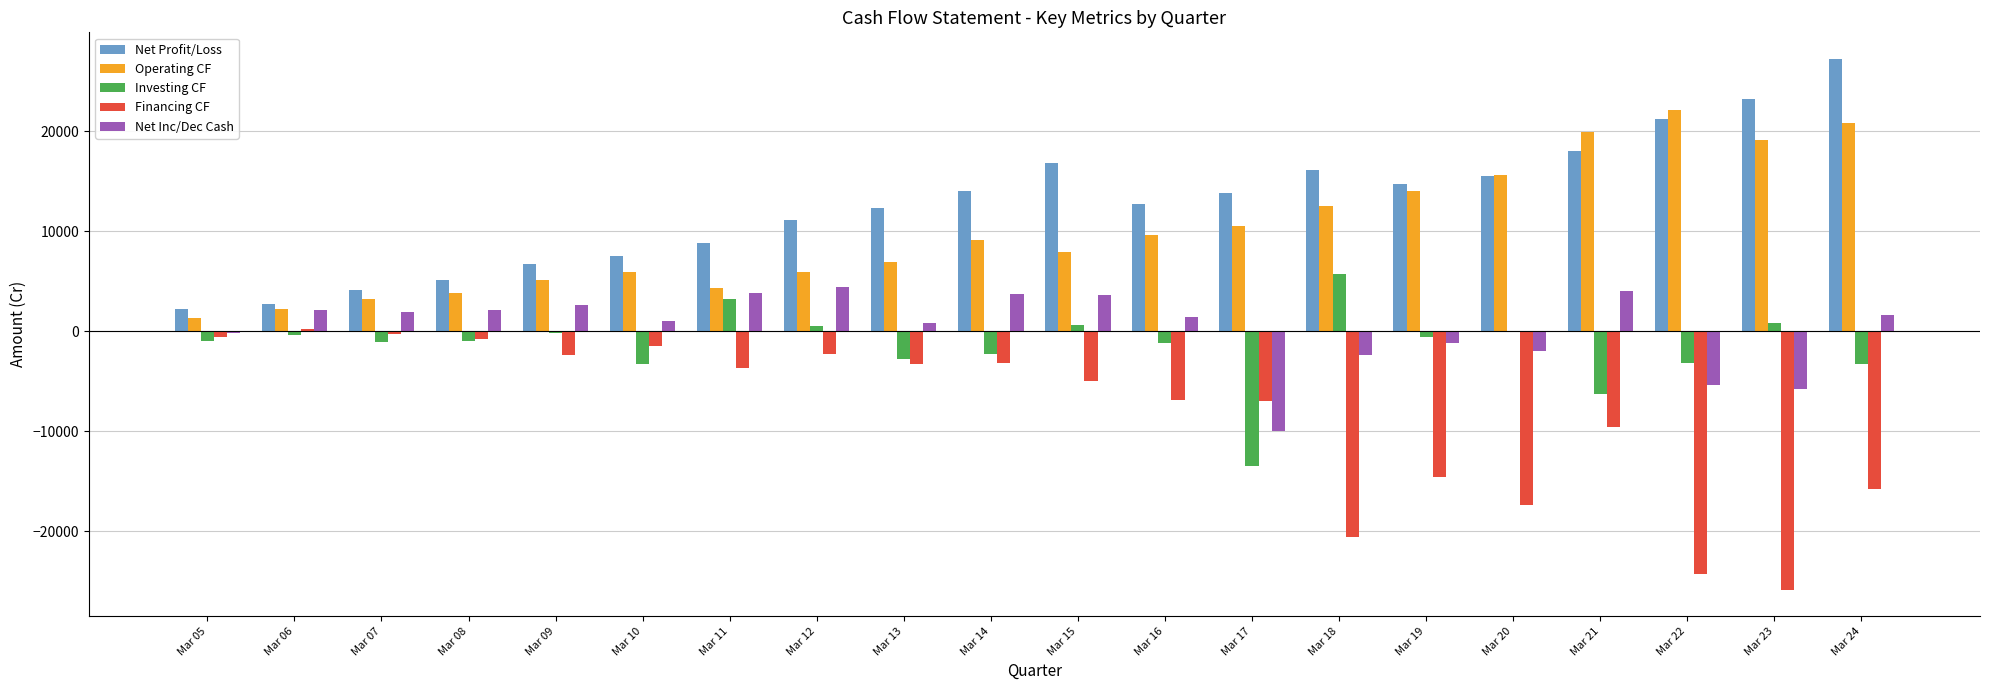

At which label does Investing CF first exceed -939?

Mar 06